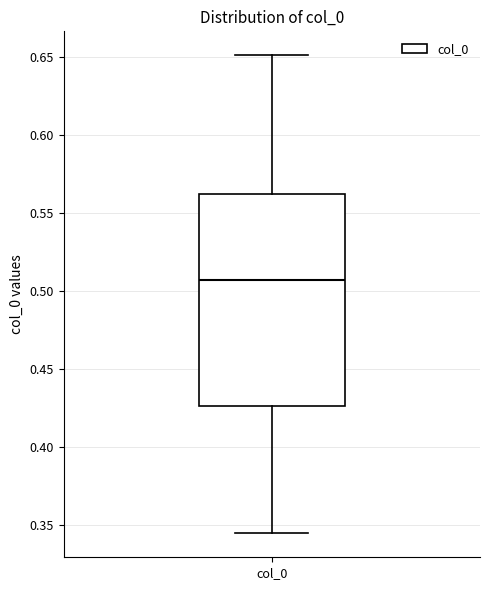

Read this box plot against the y-axis: the position of the median line, the range covered by the box, and the ends of both whiskers. The values are not printed on the chart, so give them approximately, as read against the axis.

median 0.505, box 0.425 to 0.560, whiskers 0.345 to 0.650